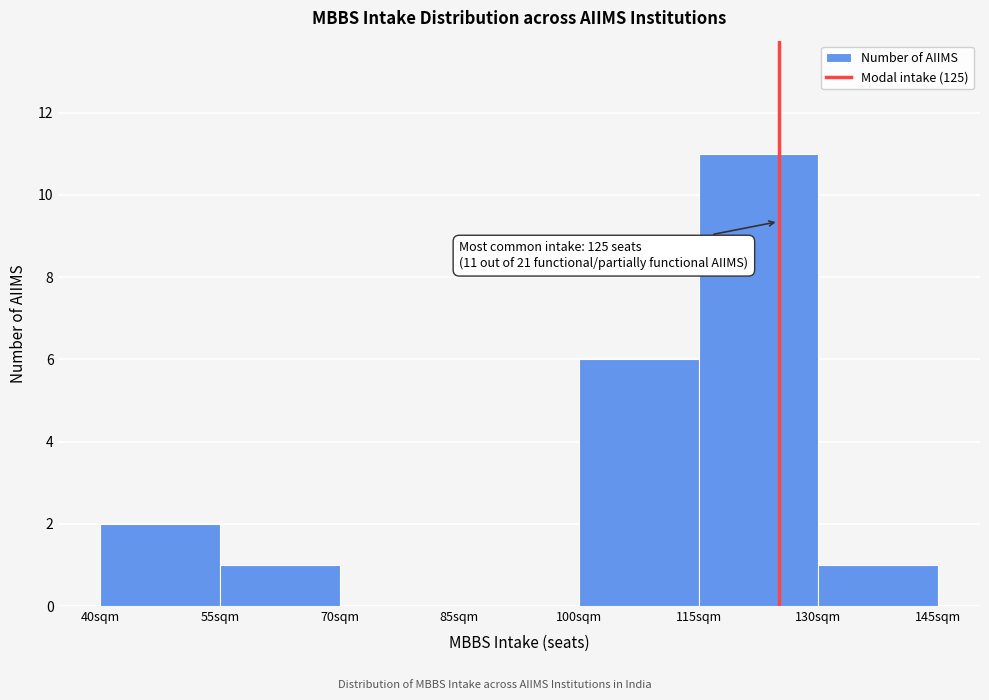

Over which range of the x-axis is the bar tallest?

115 to 130